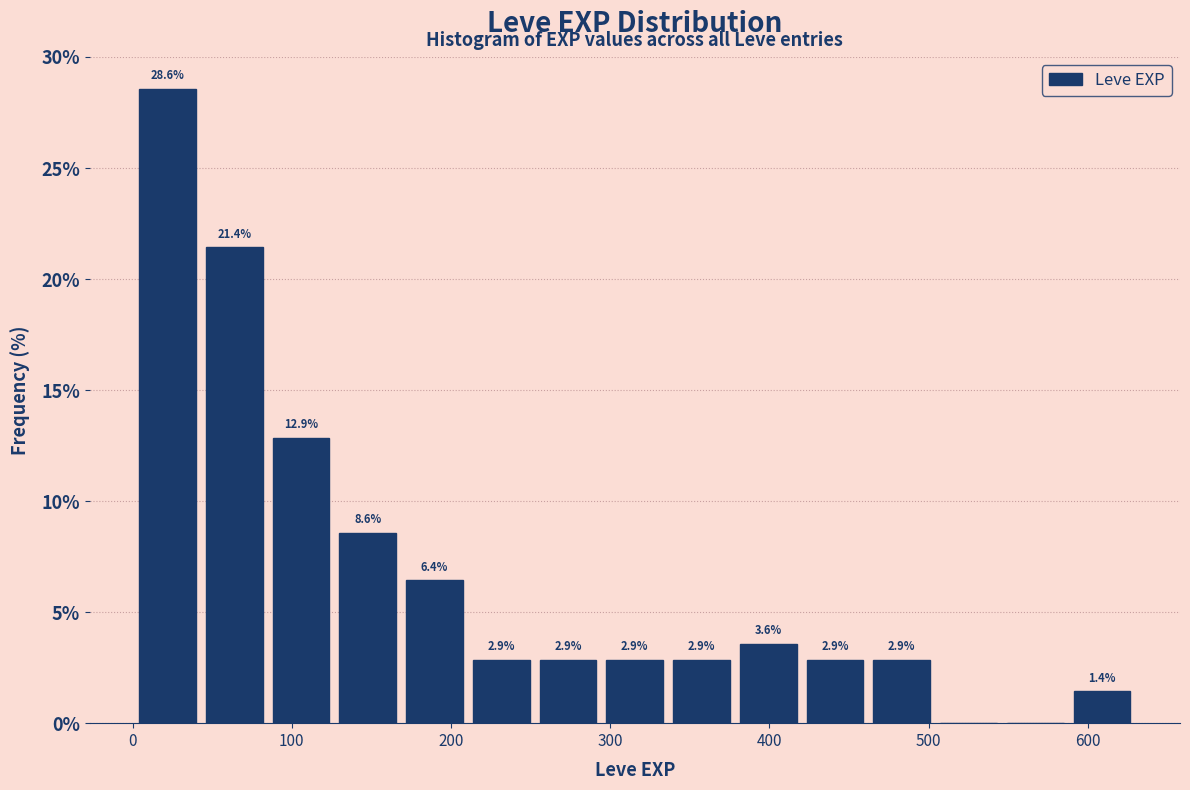

Which range on the x-axis has the tallest bar?

0 to 40